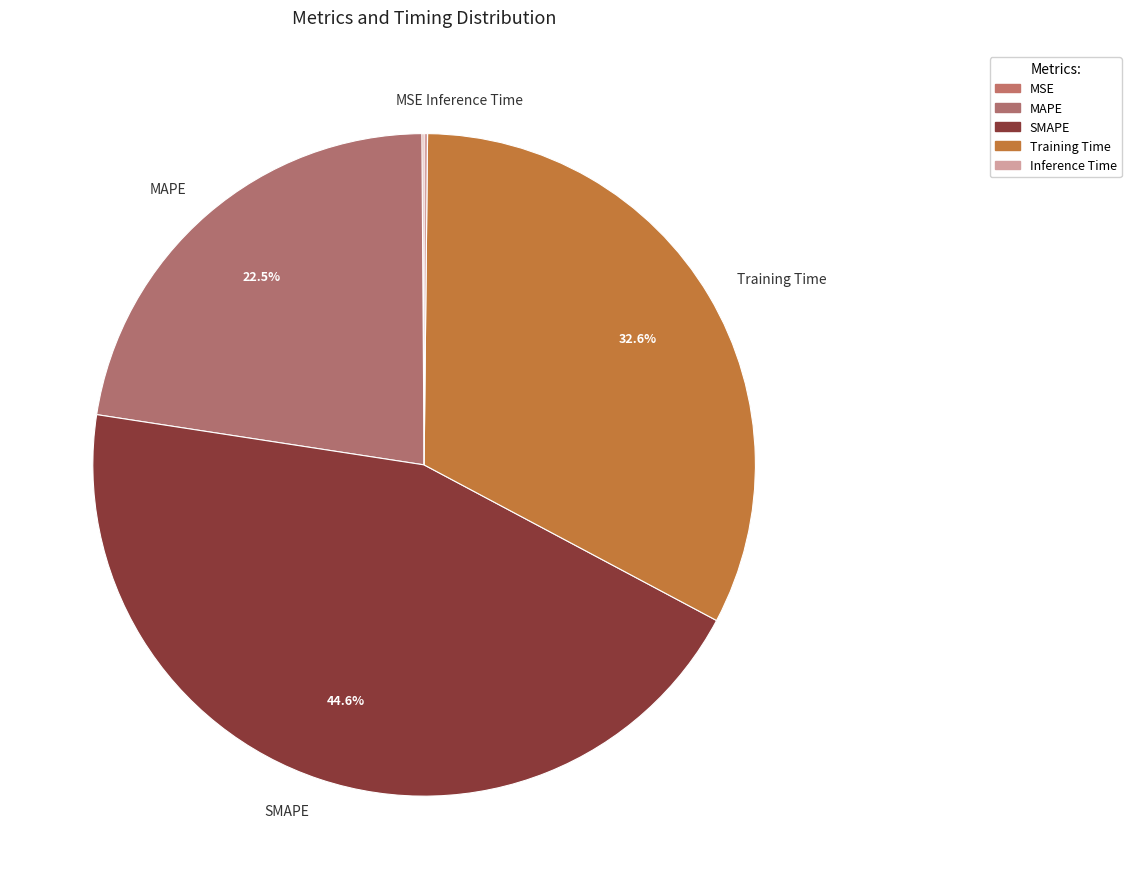

Does Training Time account for over 50% of the chart?

No